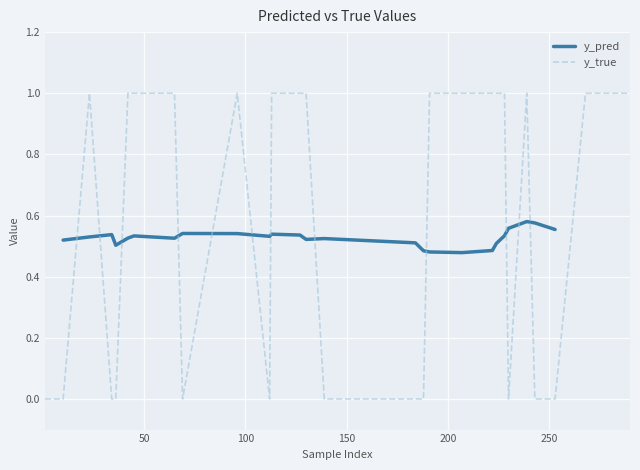

The chart shows a value of 0 at 34. True or false?

True